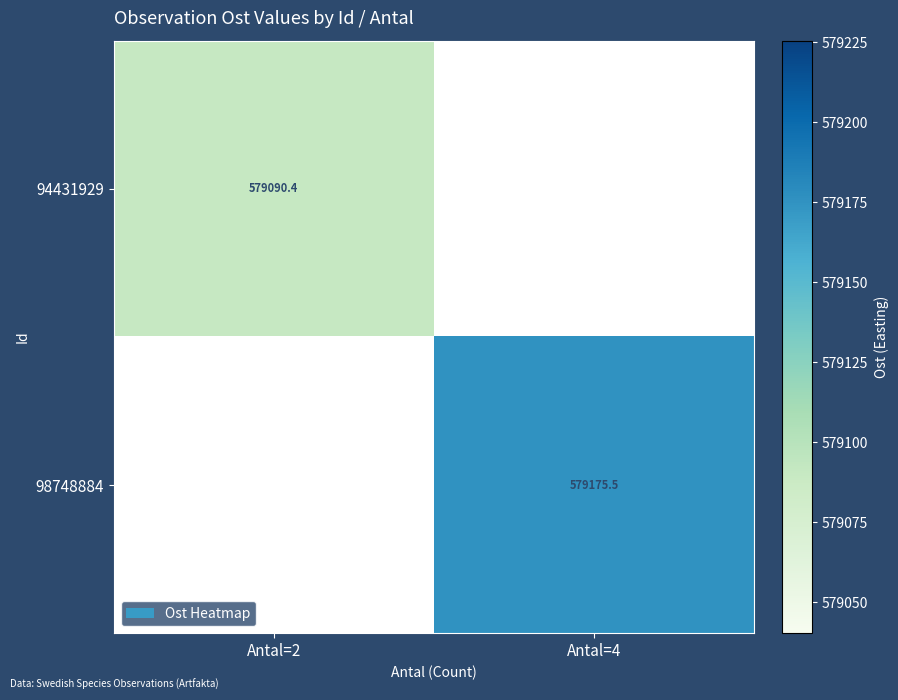

Is the value of 94431929 at Antal=2 greater than the value of 98748884 at Antal=4?

No